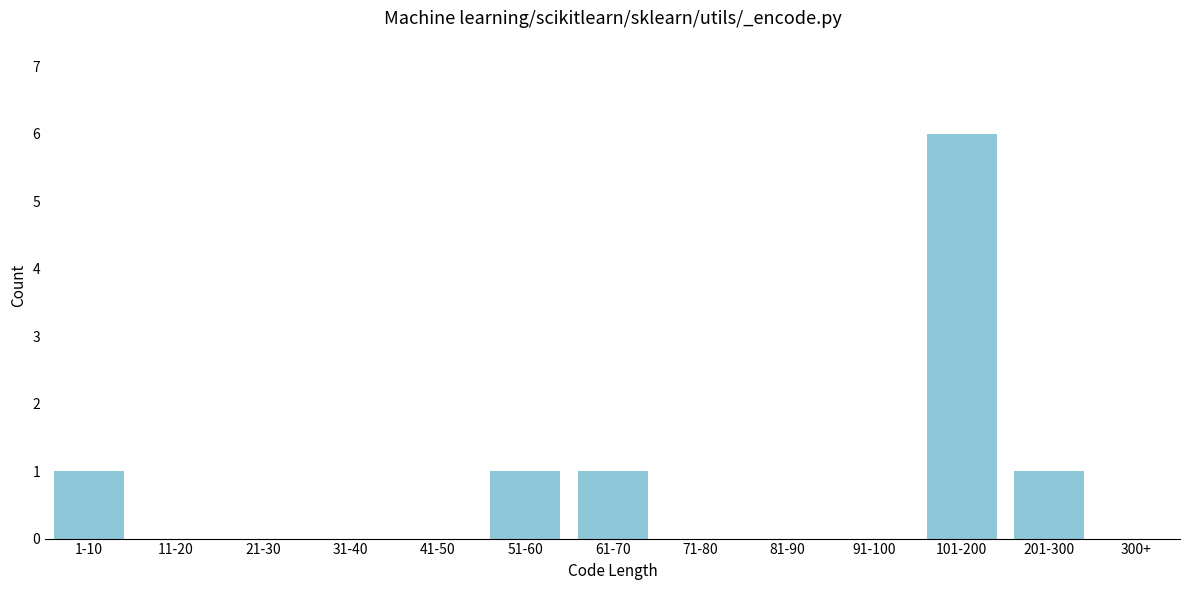

Reading left to right, what are all the values shown in this chart?

1-10=1	11-20=0	21-30=0	31-40=0	41-50=0	51-60=1	61-70=1	71-80=0	81-90=0	91-100=0	101-200=6	201-300=1	300+=0